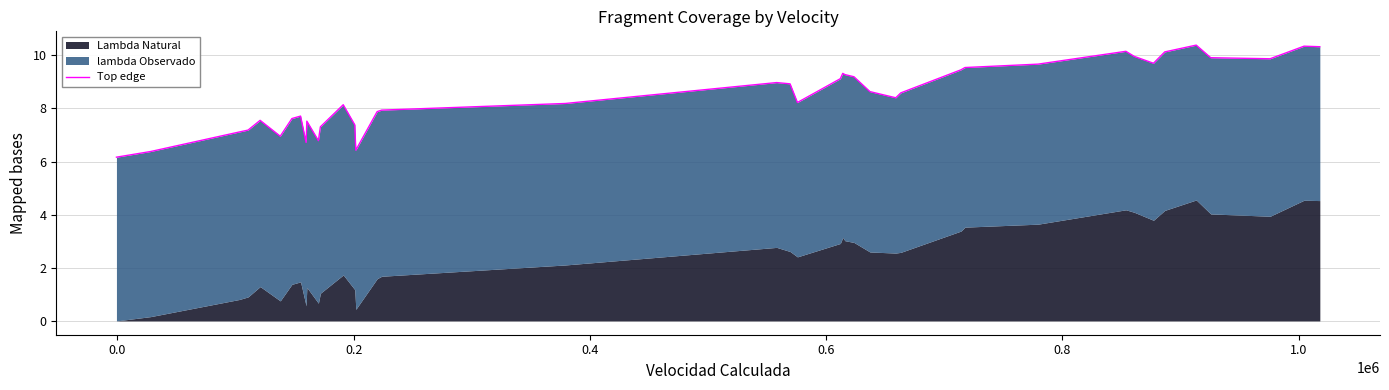

Is it true that the value at 22 is 4.8?

False